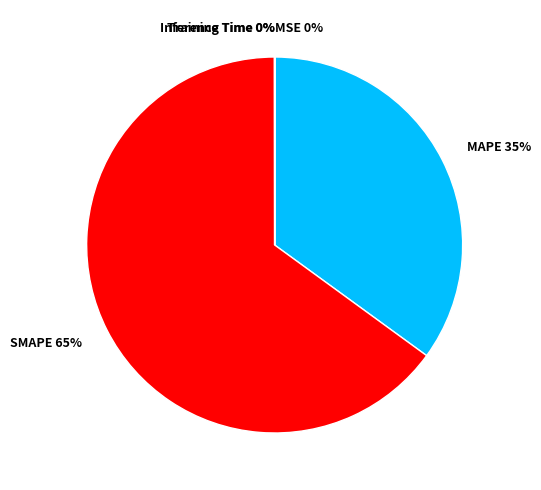

To the nearest percent, what is the average slice percentage?

20%